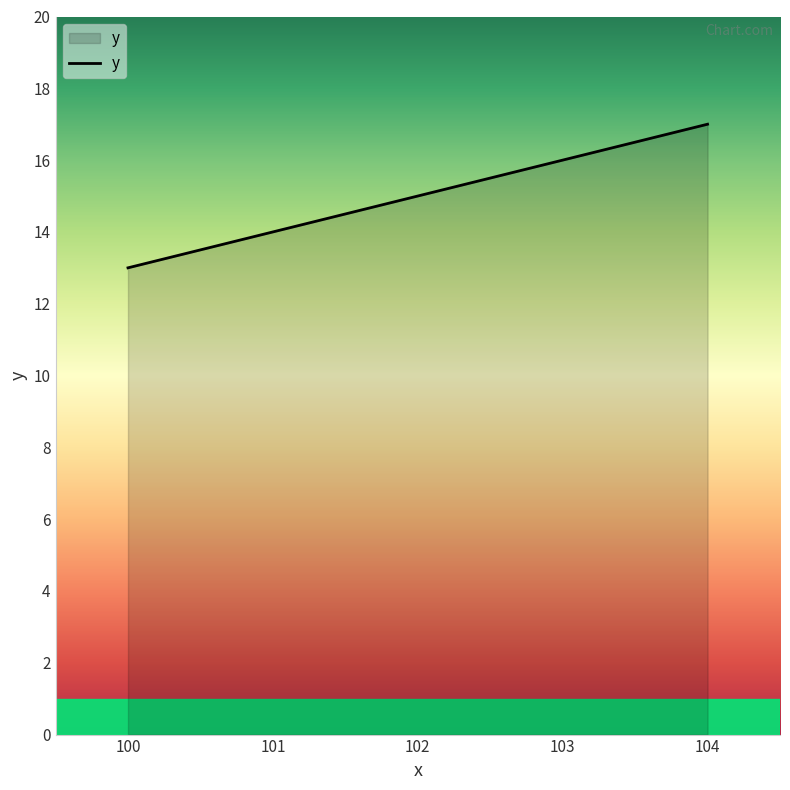

List the labels in order of value, smallest first.

100, 101, 102, 103, 104